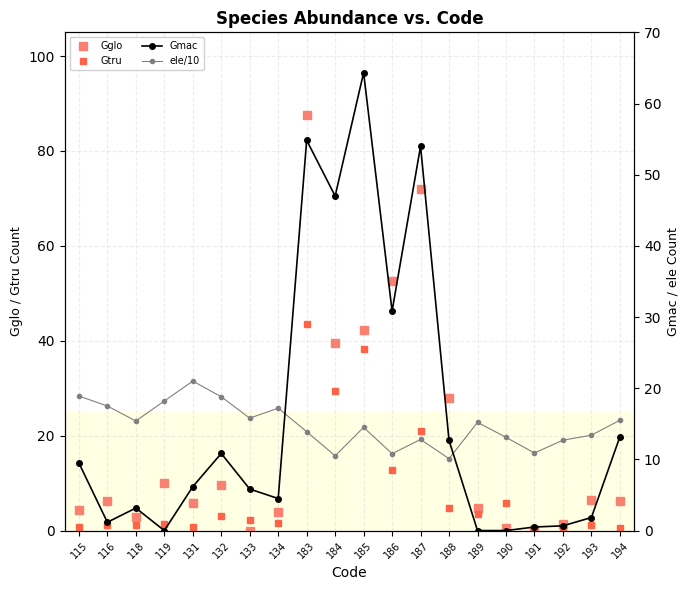

What is the total value across all series at 184?

126.3